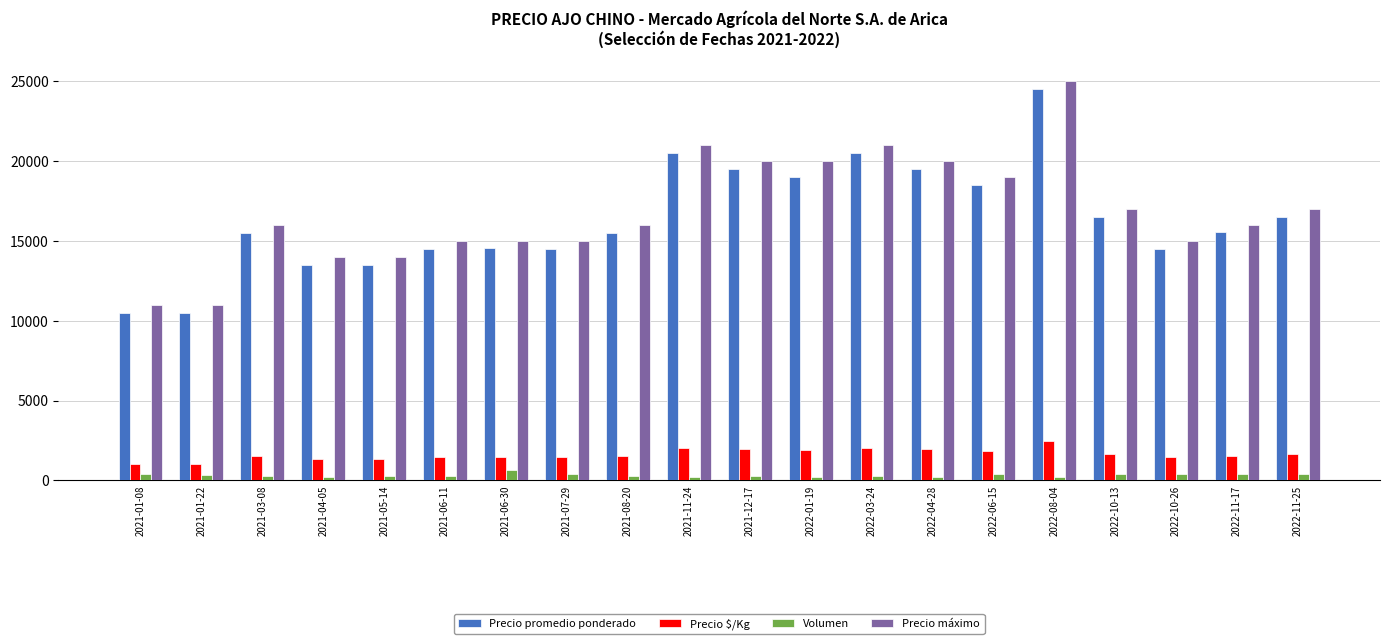

What is the lowest value of the Precio promedio ponderado series?

10500